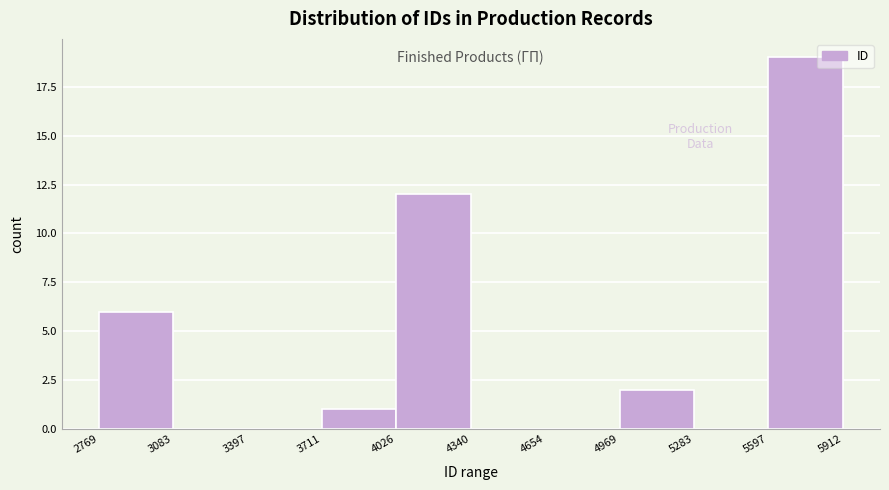

How tall is the bar that spans 2769 to 3083 on the x-axis? The values are not printed on the chart, so give them approximately, as read against the axis.

6